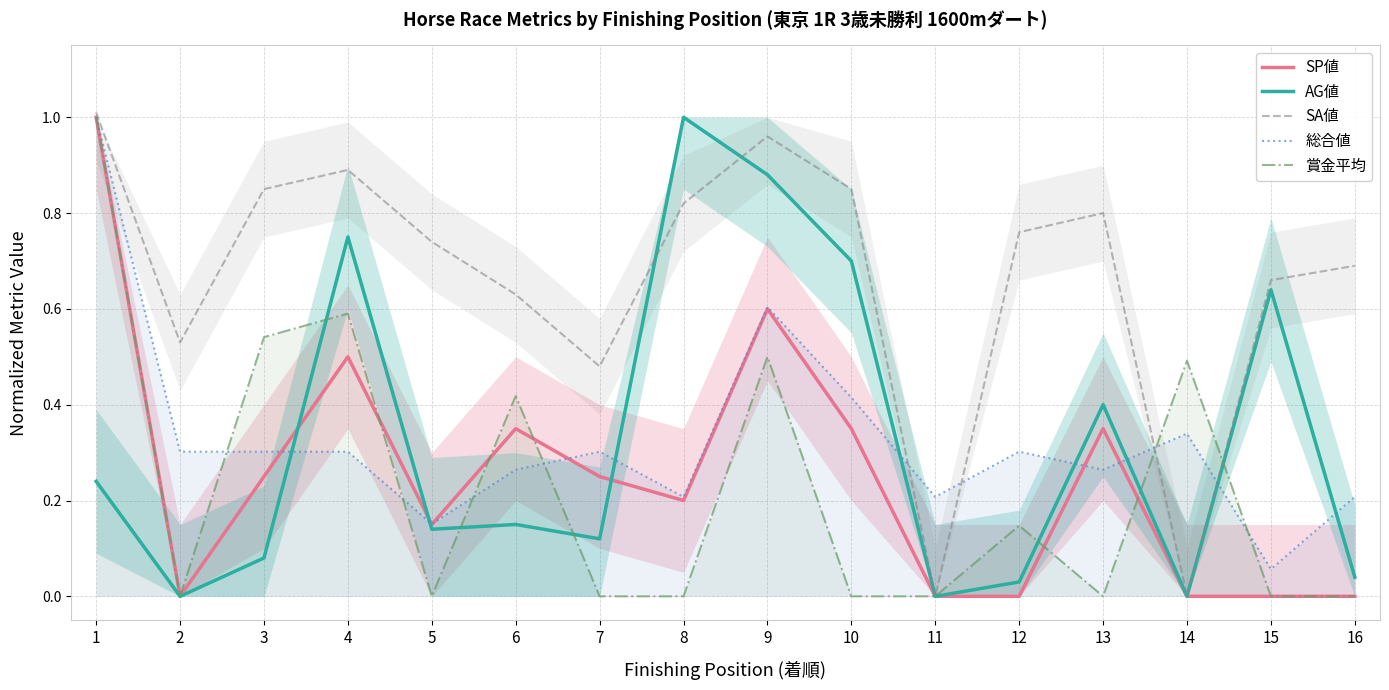

Reading left to right, transcribe all the data shown in this chart.

SP値: 1=1.0	2=0.0	3=0.2	4=0.5	5=0.1	6=0.3	7=0.2	8=0.2	9=0.6	10=0.3	11=0.0	12=0.0	13=0.3	14=0.0	15=0.0	16=0.0
AG値: 1=0.2	2=0.0	3=0.1	4=0.8	5=0.1	6=0.1	7=0.1	8=1.0	9=0.9	10=0.7	11=0.0	12=0.0	13=0.4	14=0.0	15=0.6	16=0.0
SA値: 1=1.0	2=0.5	3=0.8	4=0.9	5=0.7	6=0.6	7=0.5	8=0.8	9=1.0	10=0.8	11=0.0	12=0.8	13=0.8	14=0.0	15=0.7	16=0.7
総合値: 1=1.0	2=0.3	3=0.3	4=0.3	5=0.2	6=0.3	7=0.3	8=0.2	9=0.6	10=0.4	11=0.2	12=0.3	13=0.3	14=0.3	15=0.1	16=0.2
賞金平均: 1=1.0	2=0.0	3=0.5	4=0.6	5=0.0	6=0.4	7=0.0	8=0.0	9=0.5	10=0.0	11=0.0	12=0.1	13=0.0	14=0.5	15=0.0	16=0.0